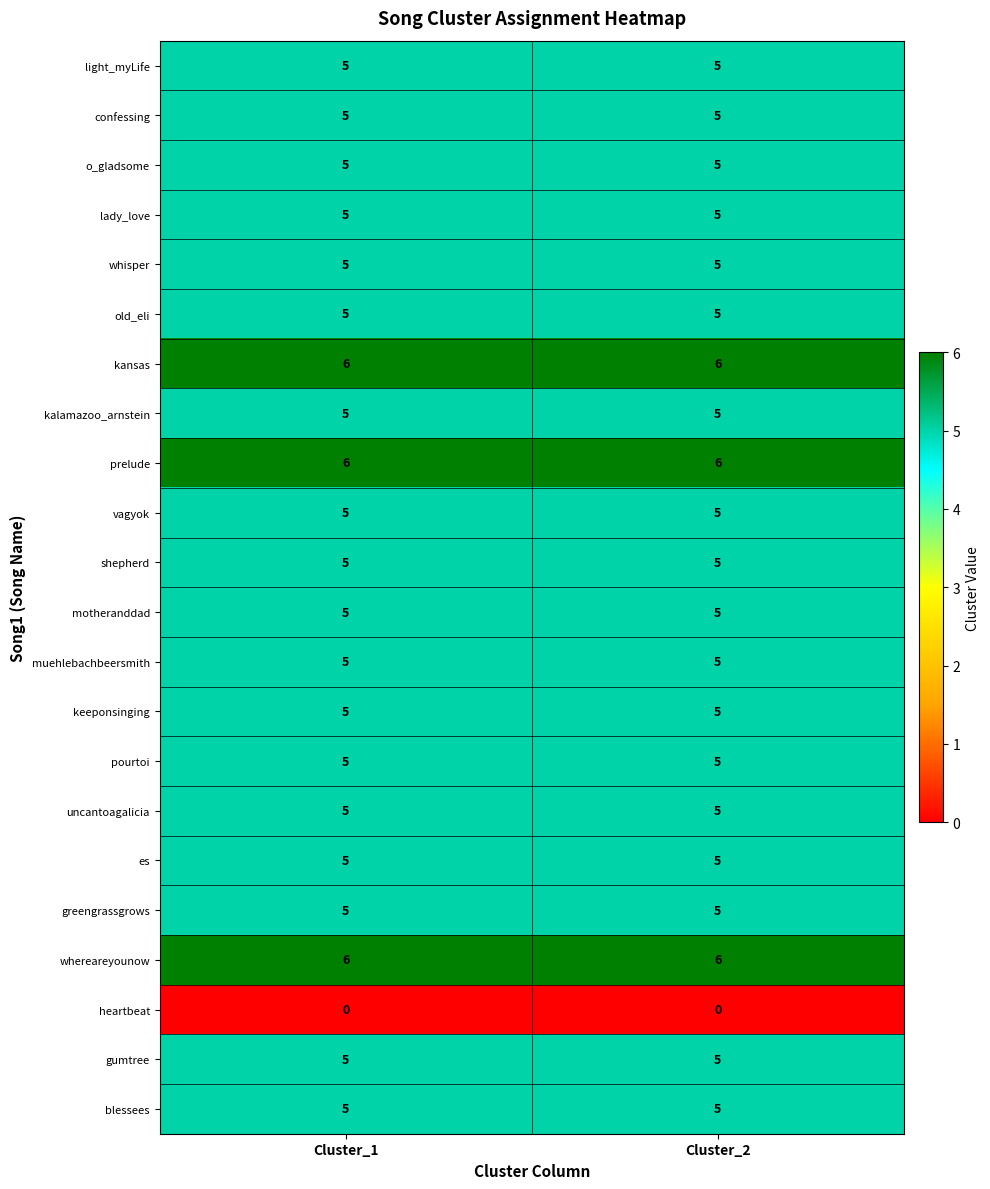

What is the spread (max minus min) of values at Cluster_1?

6